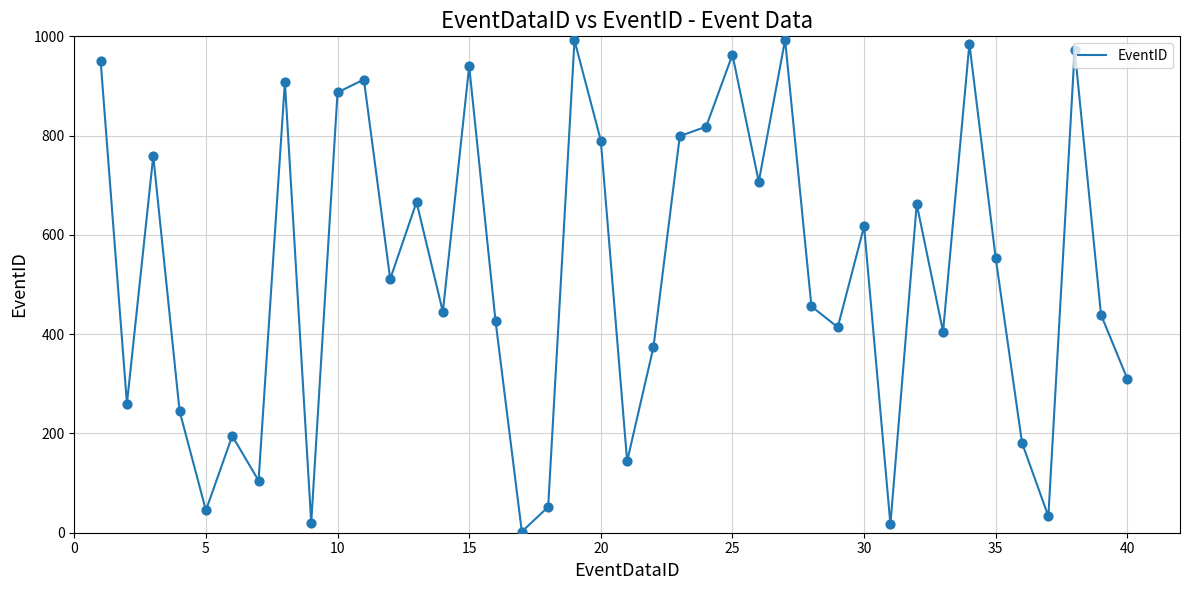

What is the maximum value shown in the chart?

993